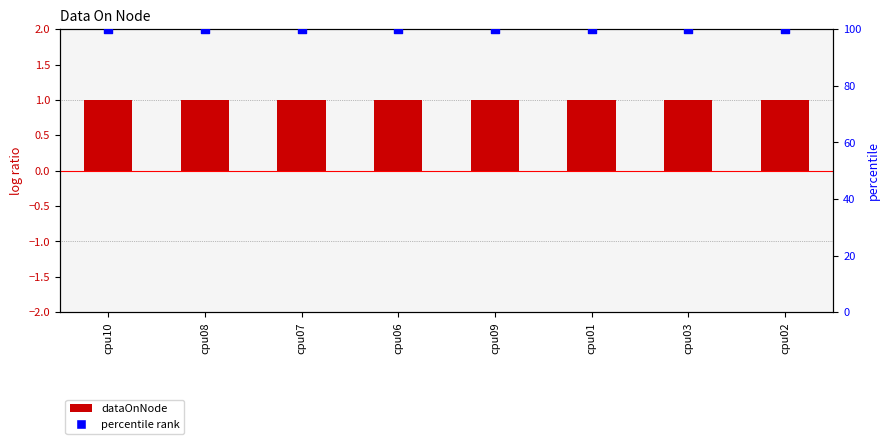

Which series contains the highest Y value?

percentile rank